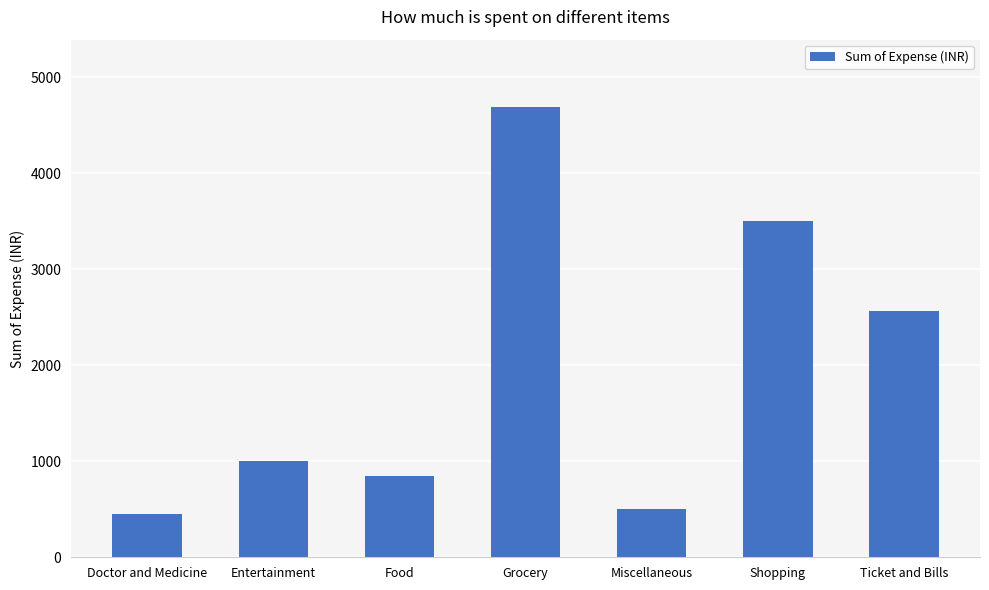

What position from the left is Entertainment?

2